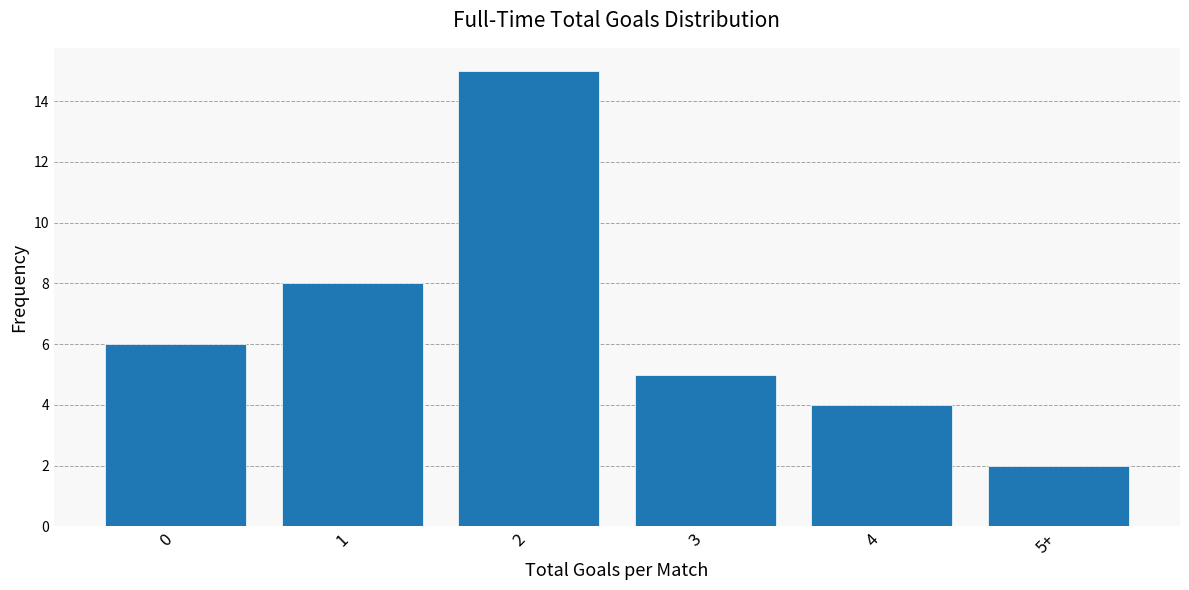

Reading left to right, extract all data points from this chart.

6	8	15	5	4	2